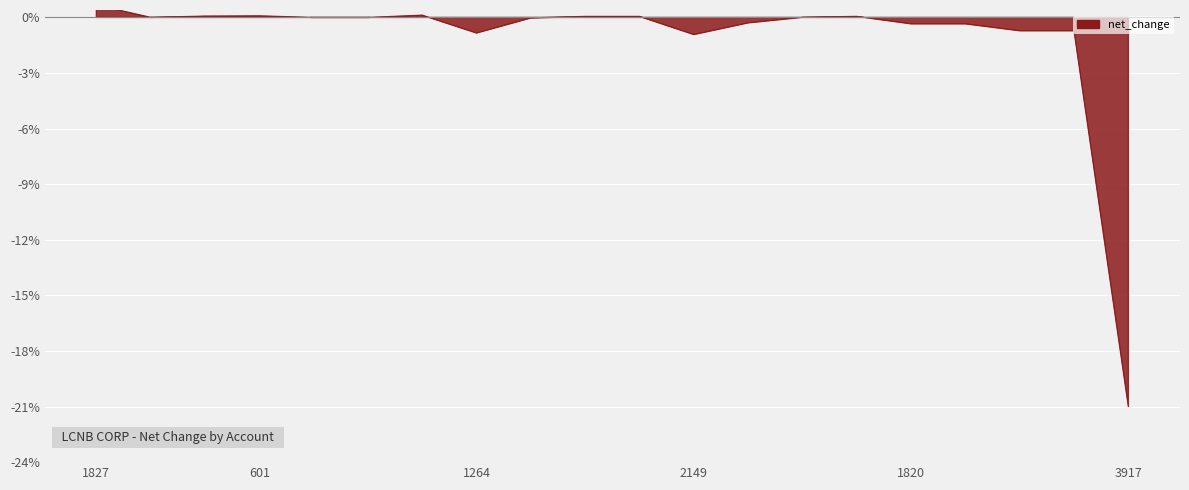

True or false: the data has more than 1 interior local peaks.

True